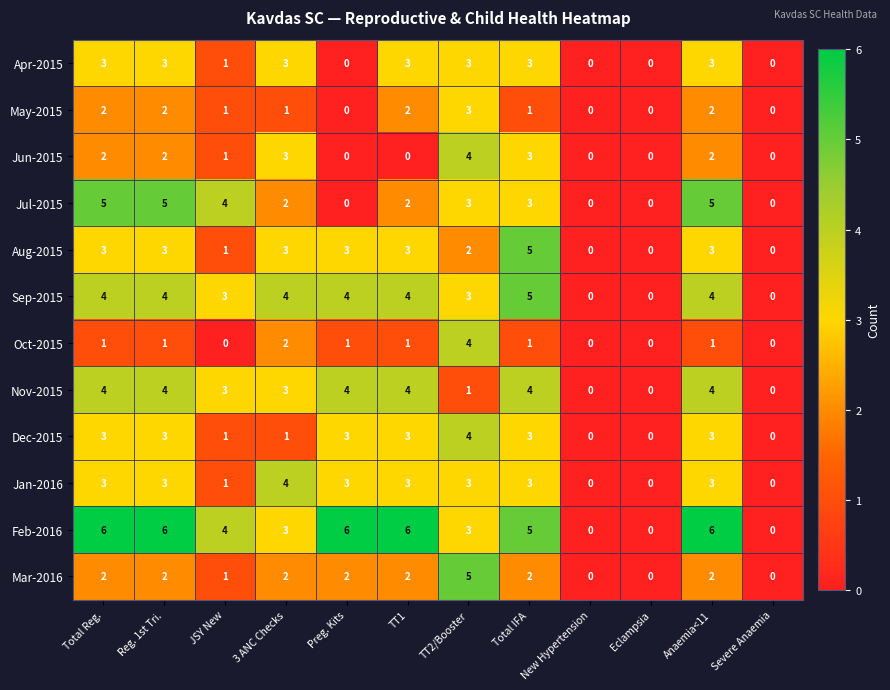

What is the sum of all Dec-2015 values?

24